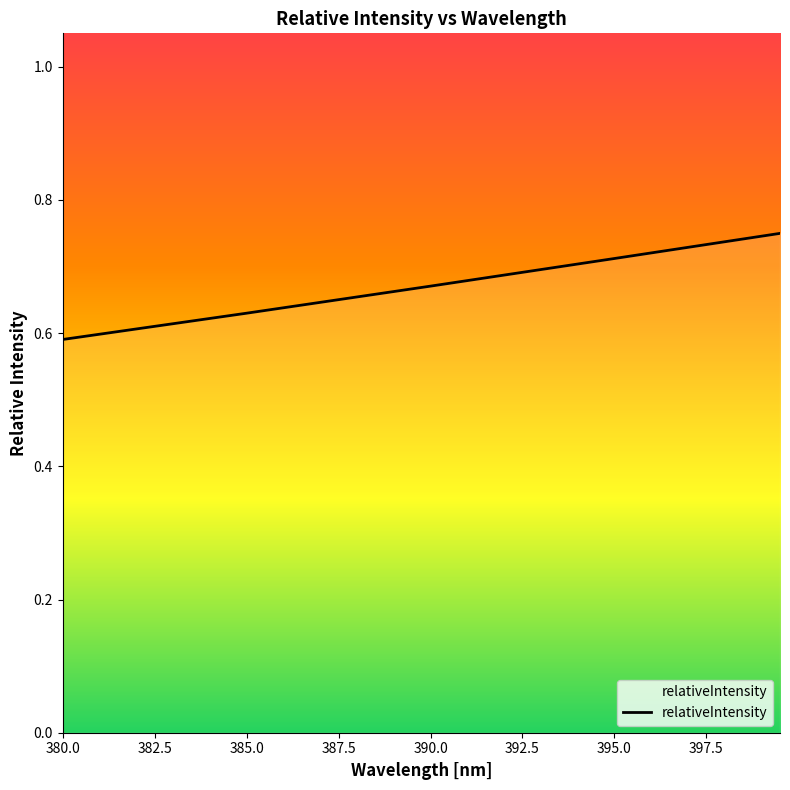

What is the sum of all values?

26.8